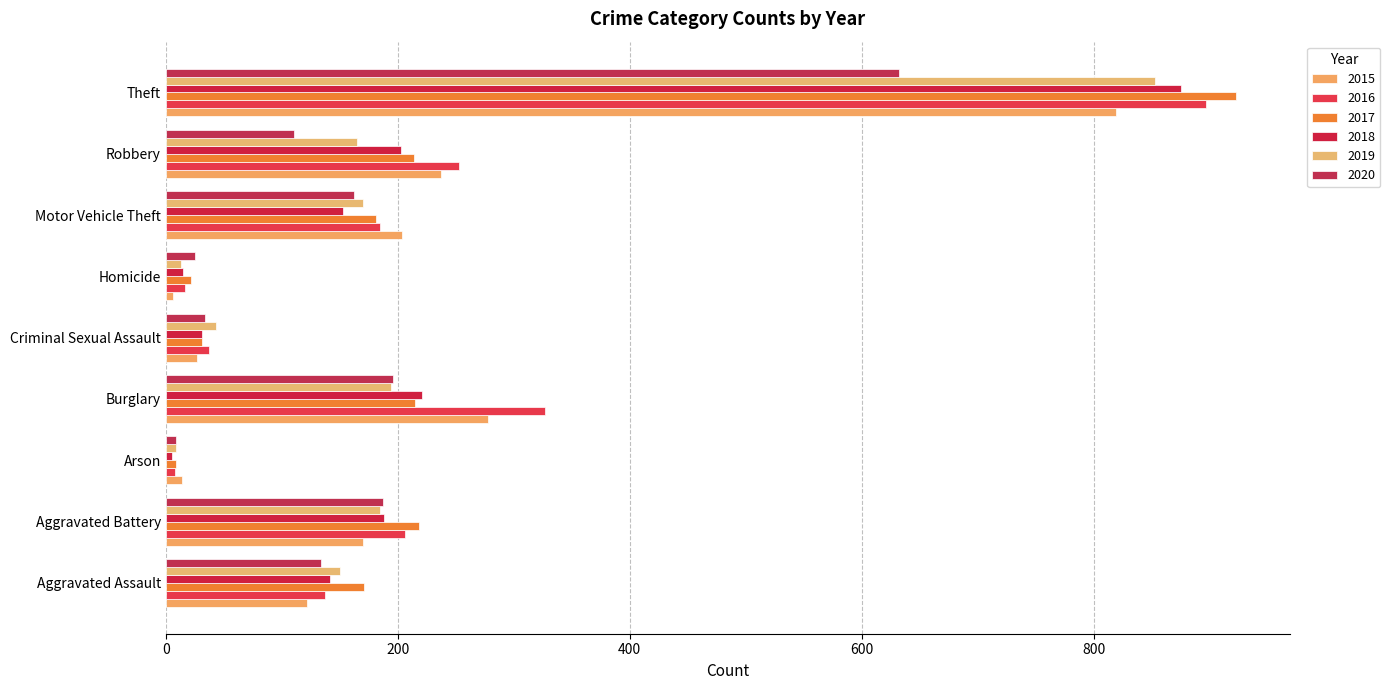

What is the label of the 2nd bar from the left?

Aggravated Battery